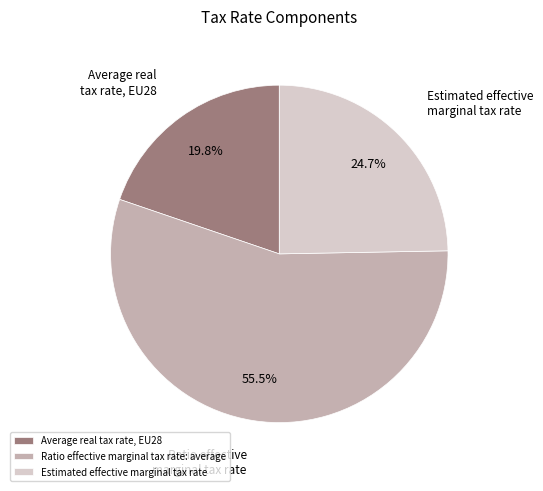

Is it true that Estimated effective marginal tax rate is 37% of the pie?

False